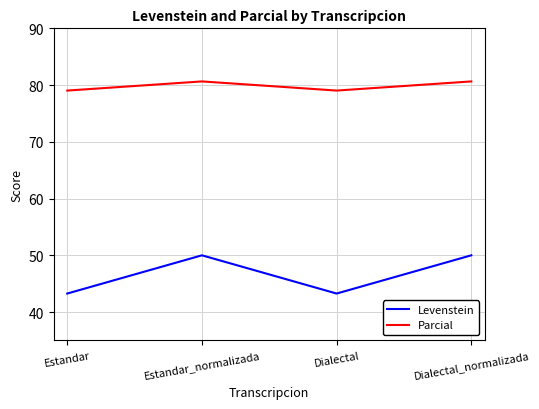

Count the number of categories in the chart.

4